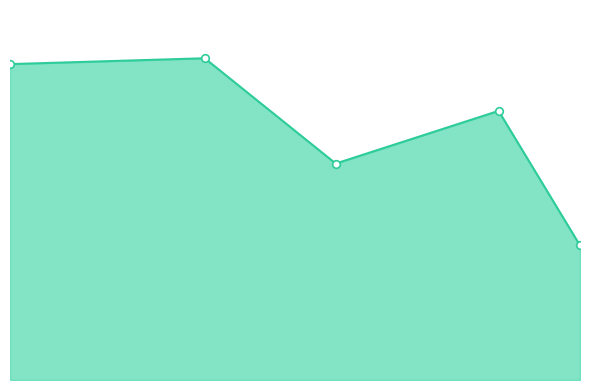

Is this an area chart (filled region under the line)?

Yes